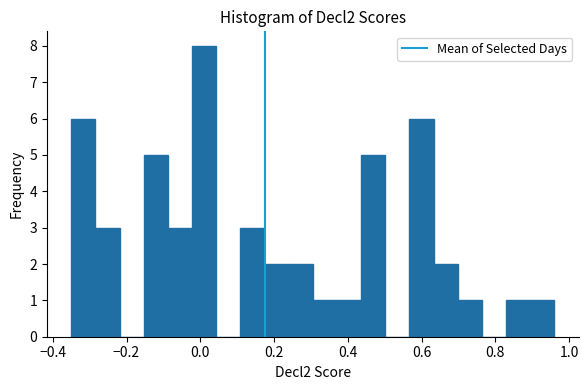

Around what value on the x-axis is the tallest bar? Give the approximate position of its centre, as read against the axis.

0.02